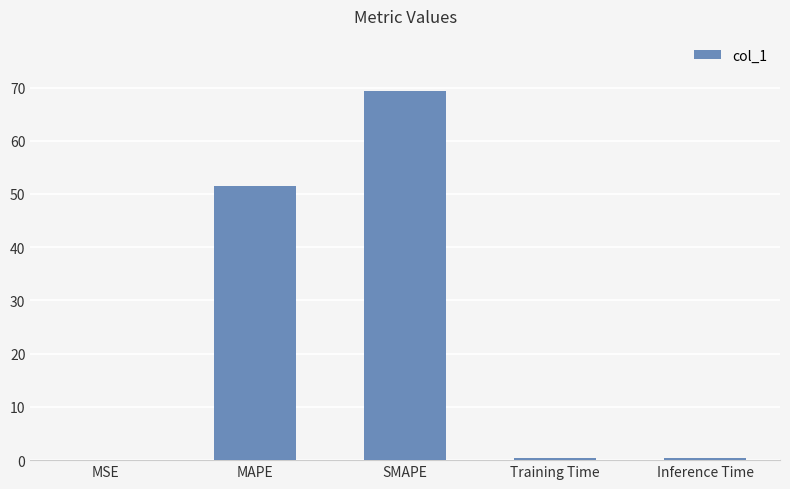

Which has a higher value, MAPE or SMAPE?

SMAPE